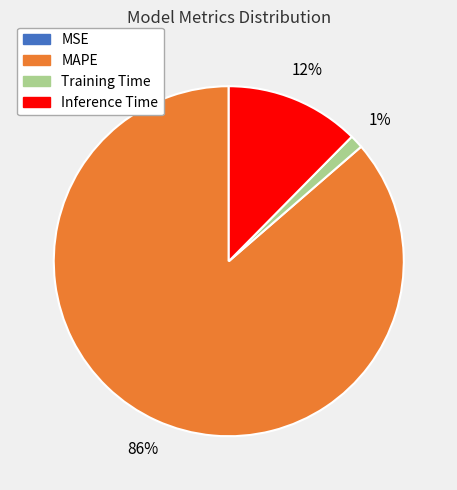

Is there any slice that represents more than half of the pie?

Yes